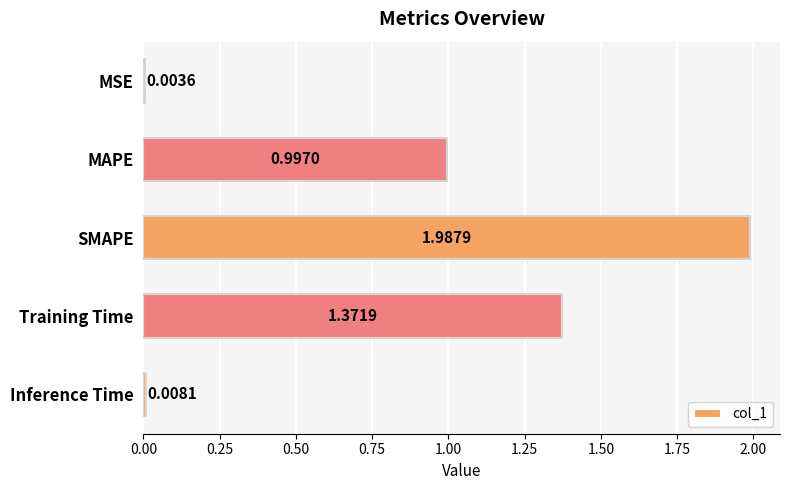

Are the bars horizontal?

Yes